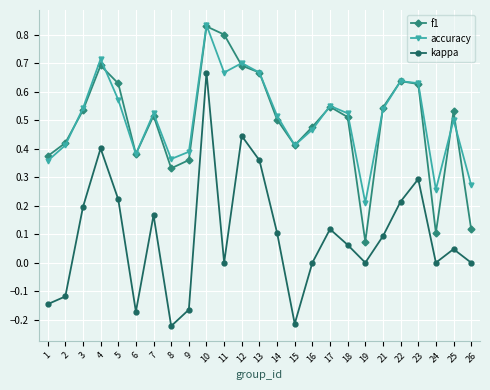

Which series changed the most between 8 and 14?

kappa